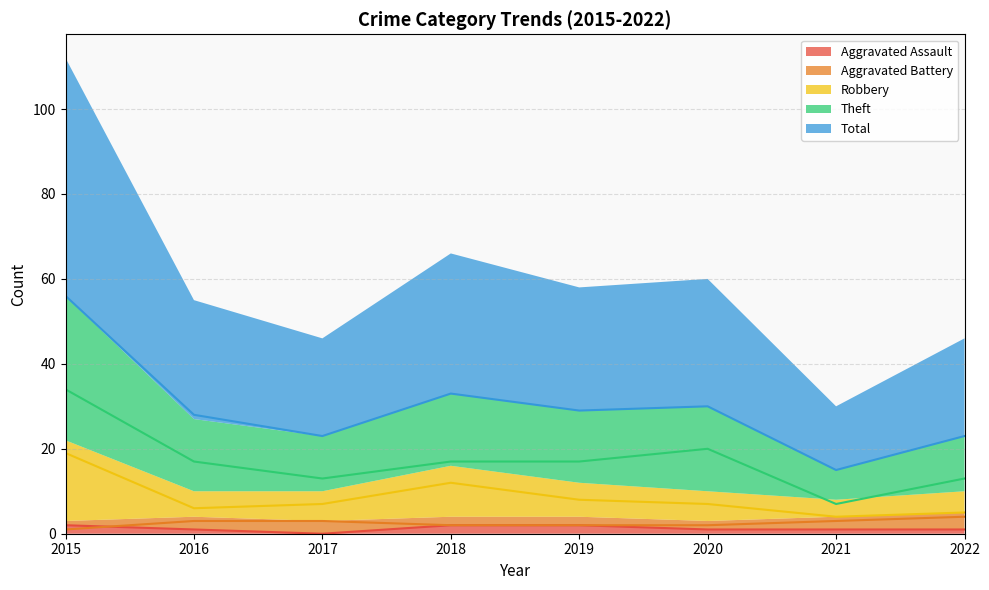

How many Theft values are between 13 and 20?

6